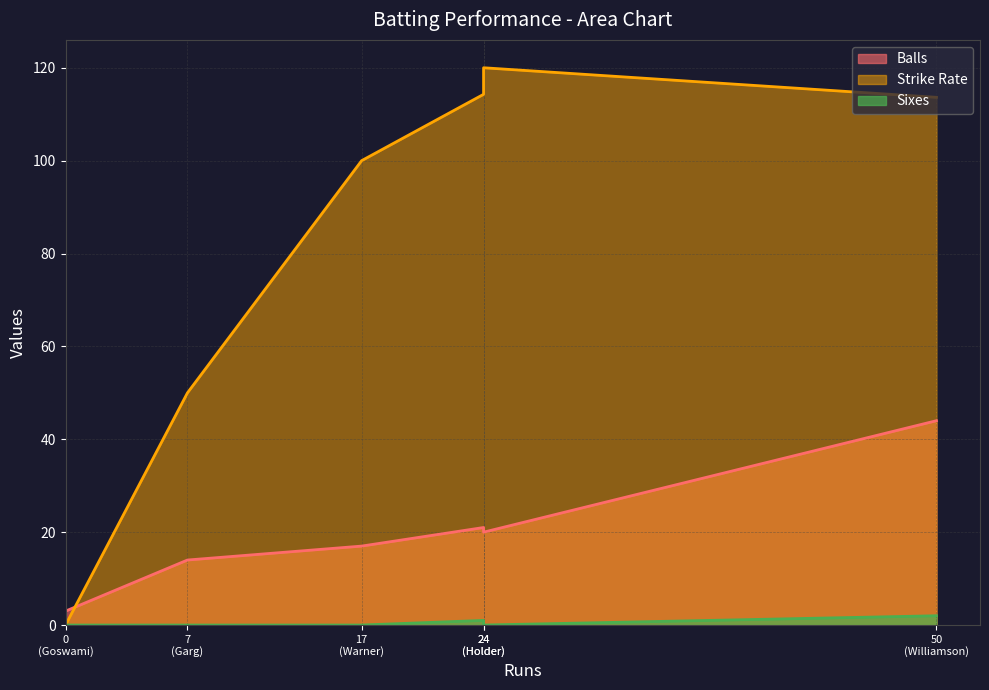

True or false: Sixes and Strike Rate intersect in this chart.

False